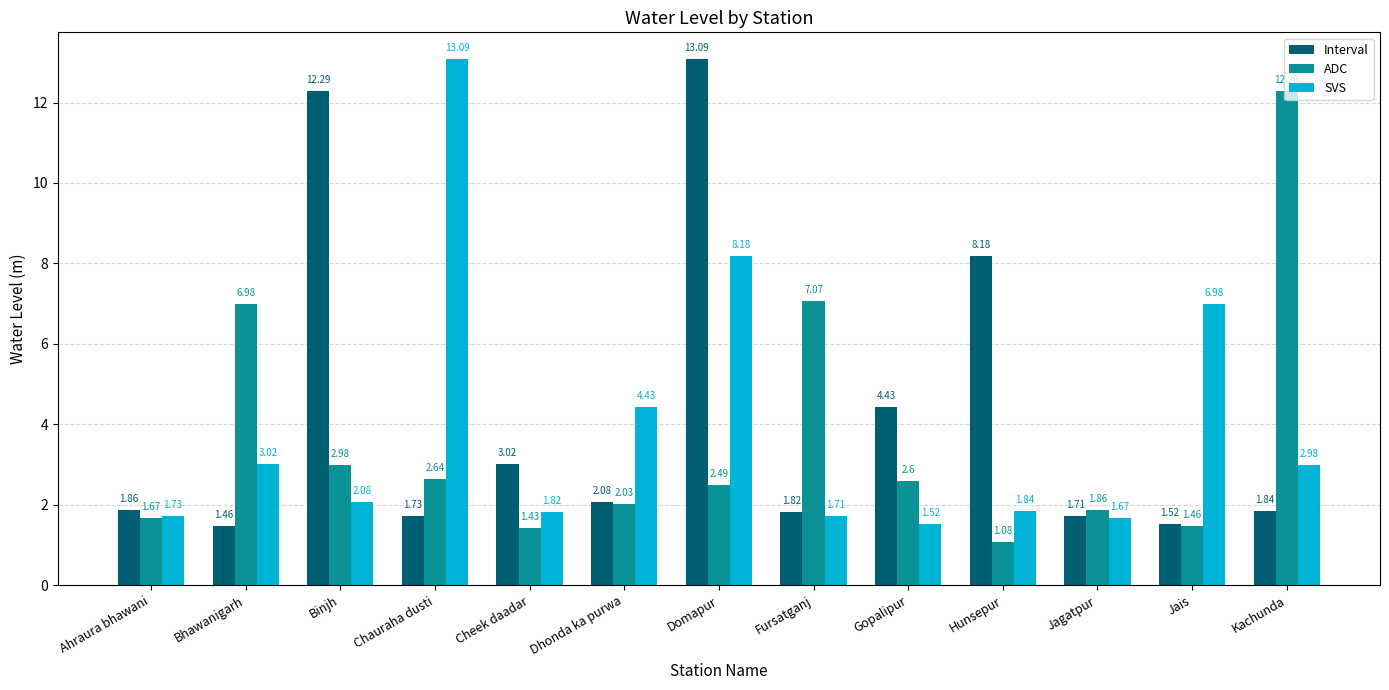

The value of ADC at Domapur is 2.5. True or false?

True